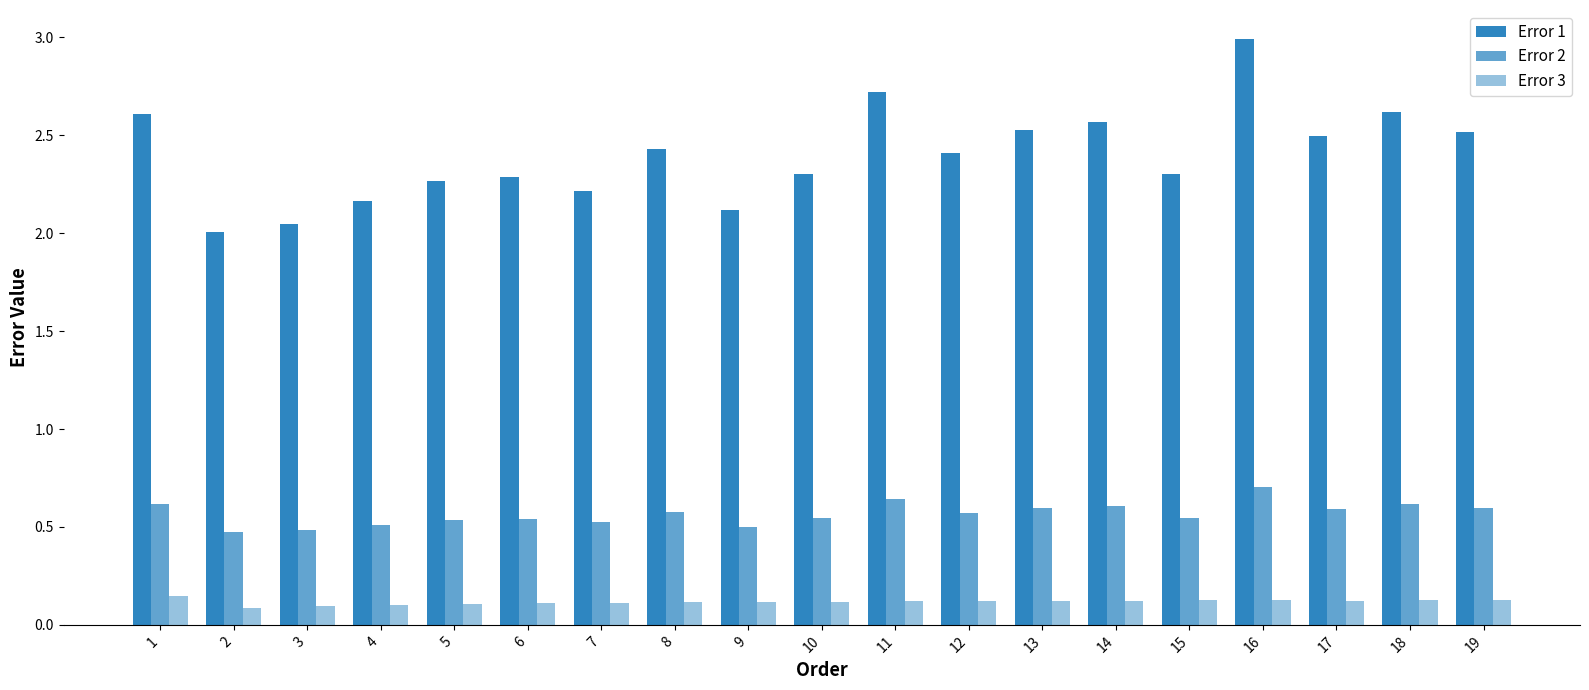

Reading left to right, transcribe all the data shown in this chart.

Error 1: 2.6	2.0	2.0	2.2	2.3	2.3	2.2	2.4	2.1	2.3	2.7	2.4	2.5	2.6	2.3	3.0	2.5	2.6	2.5
Error 2: 0.6	0.5	0.5	0.5	0.5	0.5	0.5	0.6	0.5	0.5	0.6	0.6	0.6	0.6	0.5	0.7	0.6	0.6	0.6
Error 3: 0.1	0.1	0.1	0.1	0.1	0.1	0.1	0.1	0.1	0.1	0.1	0.1	0.1	0.1	0.1	0.1	0.1	0.1	0.1